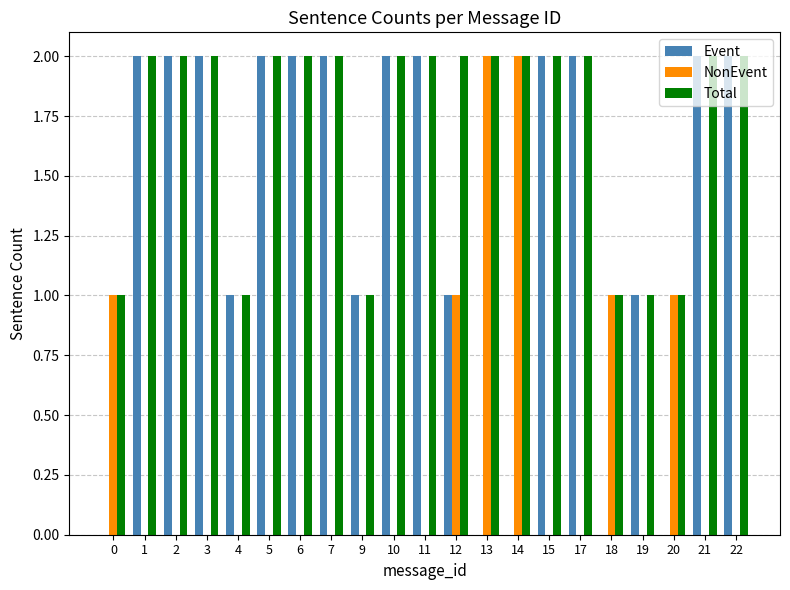

Is the value of Event at 19 greater than the value of NonEvent at 6?

Yes